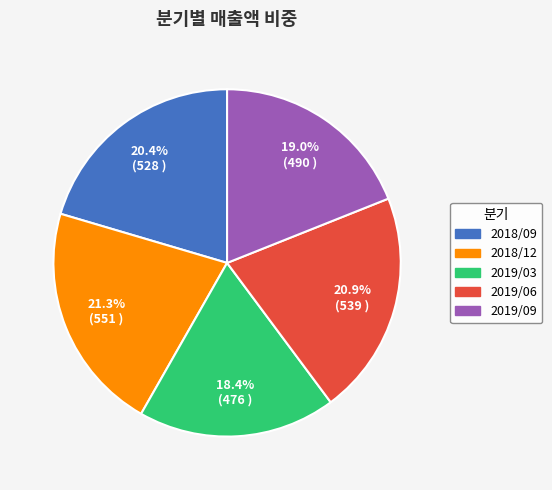

Does 2019/09 account for over 50% of the chart?

No